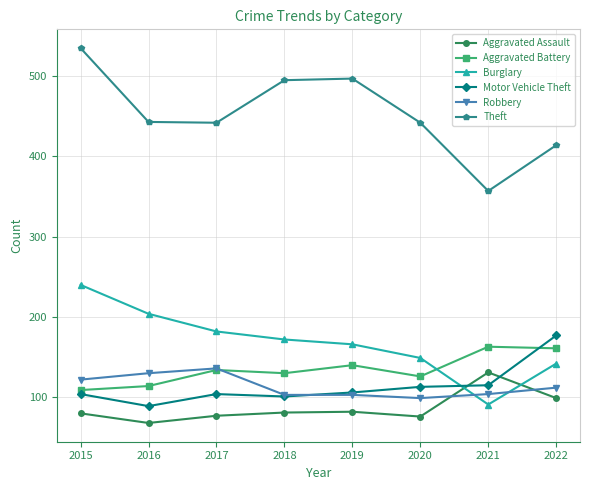

What is the value of the Motor Vehicle Theft point at the 3rd from the left?

104